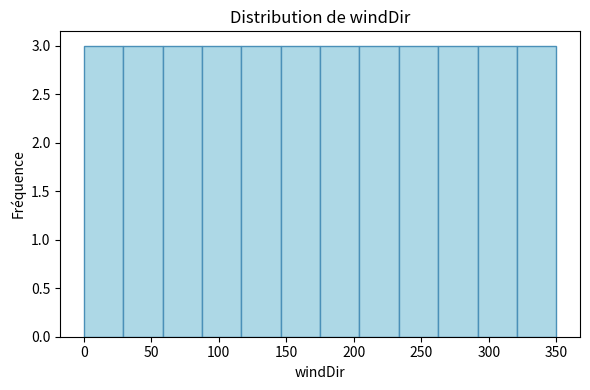

Reading left to right, transcribe this chart: for each bar, give the range it covers on the x-axis and its height. Neither the bar edges nor the heights are printed on the chart, so give them approximately, as read against the axes.

0 to 30: 3
30 to 60: 3
60 to 90: 3
90 to 115: 3
115 to 145: 3
145 to 175: 3
175 to 205: 3
205 to 235: 3
235 to 265: 3
265 to 290: 3
290 to 320: 3
320 to 350: 3